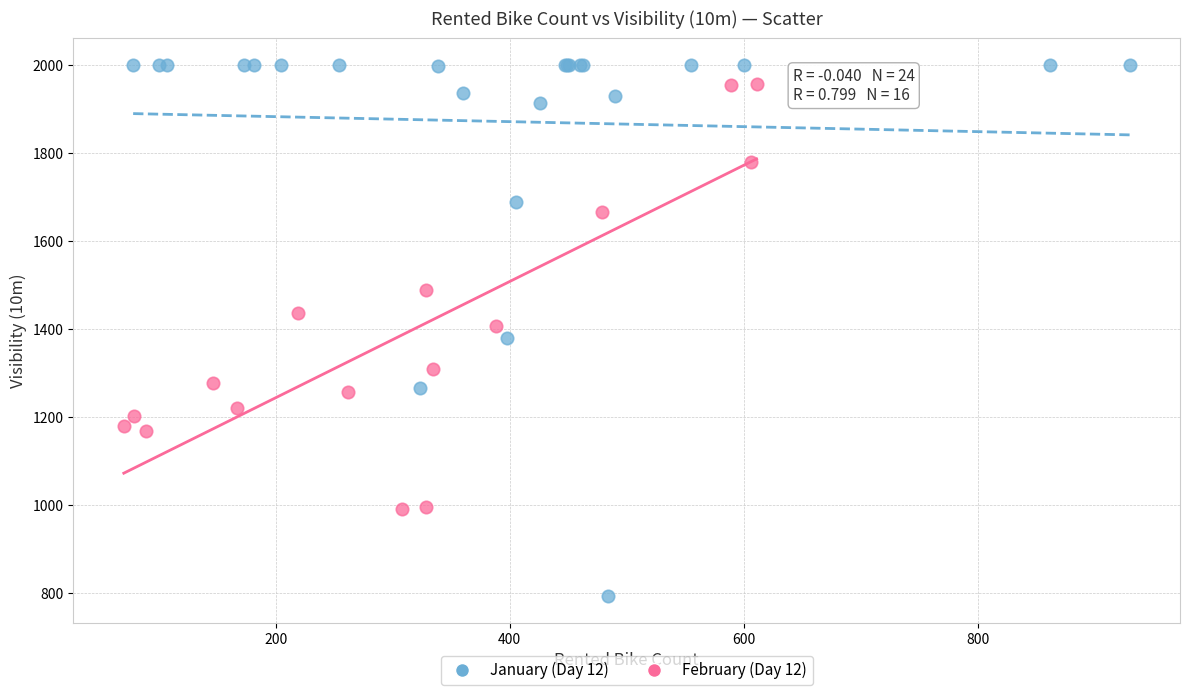

Which series contains the lowest Y value?

January (Day 12)